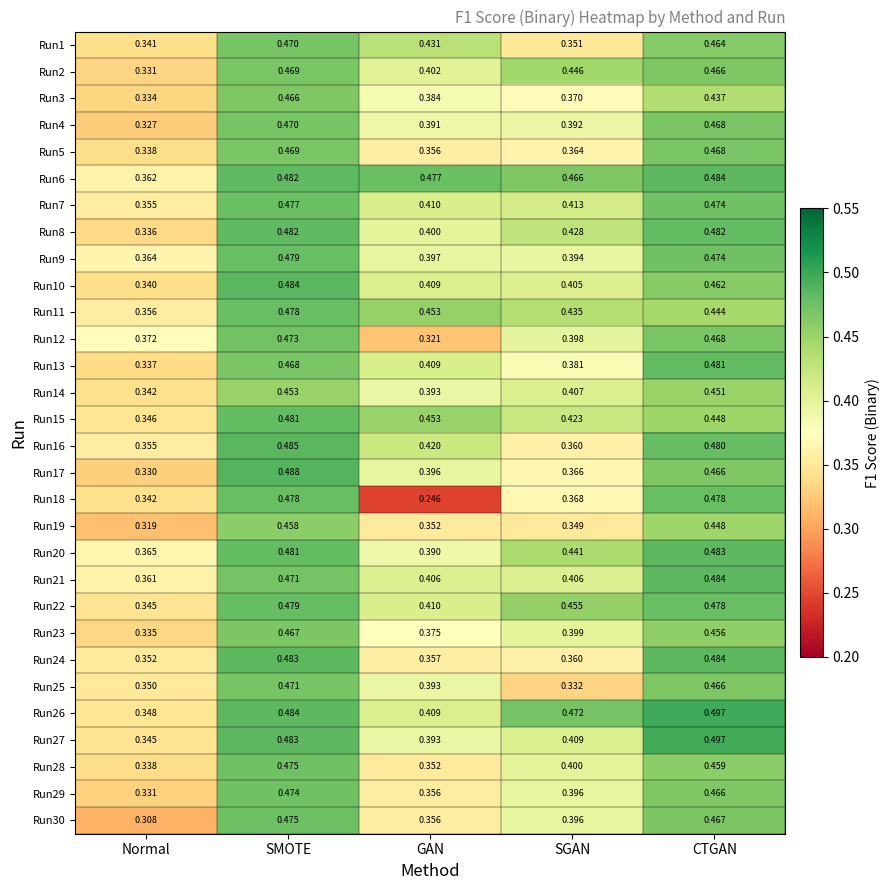

Which category has the lowest value across all series?

GAN